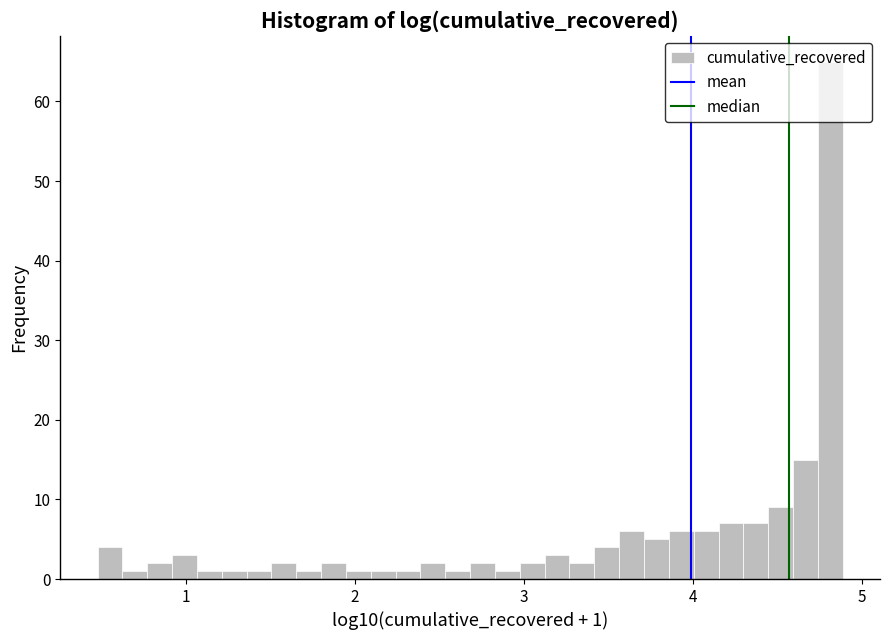

Read against the x-axis, roughly where is the centre of the tallest bar?

4.8